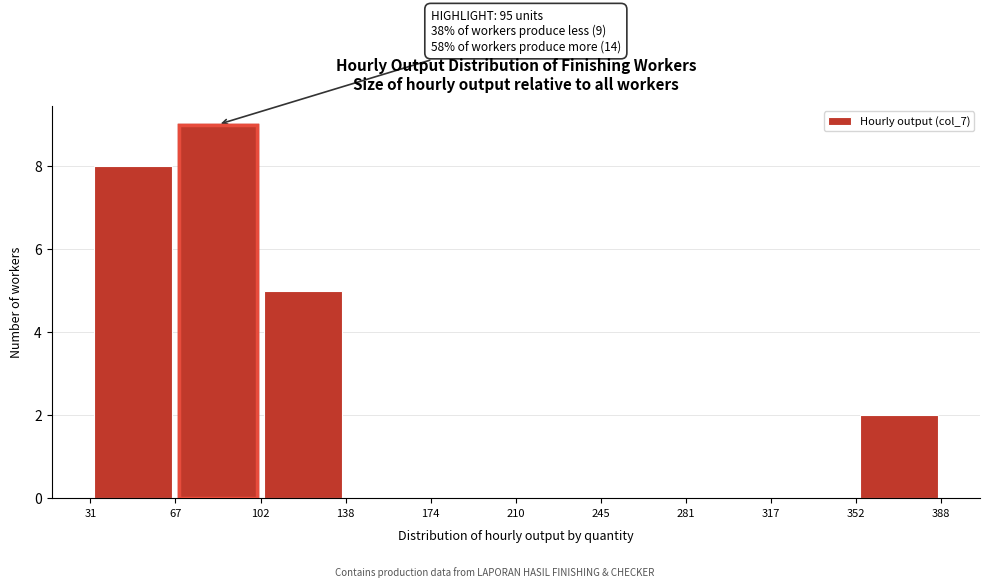

Which range on the x-axis has the tallest bar?

67 to 102